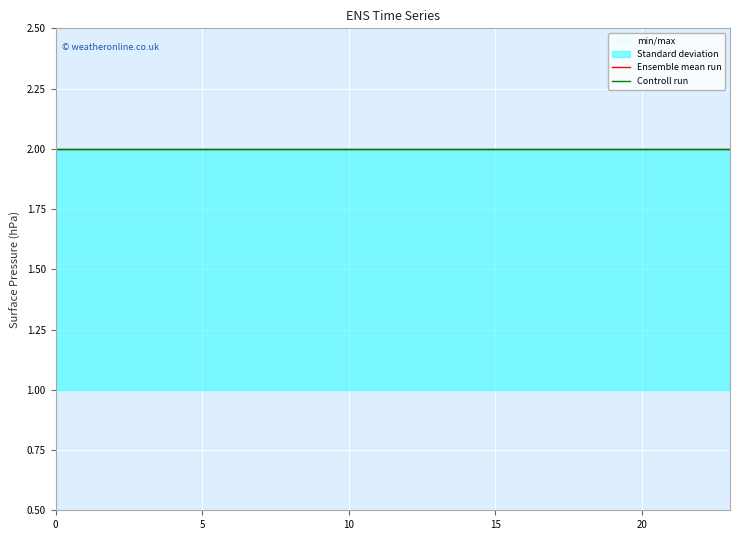

How many categories are shown in the chart?

24